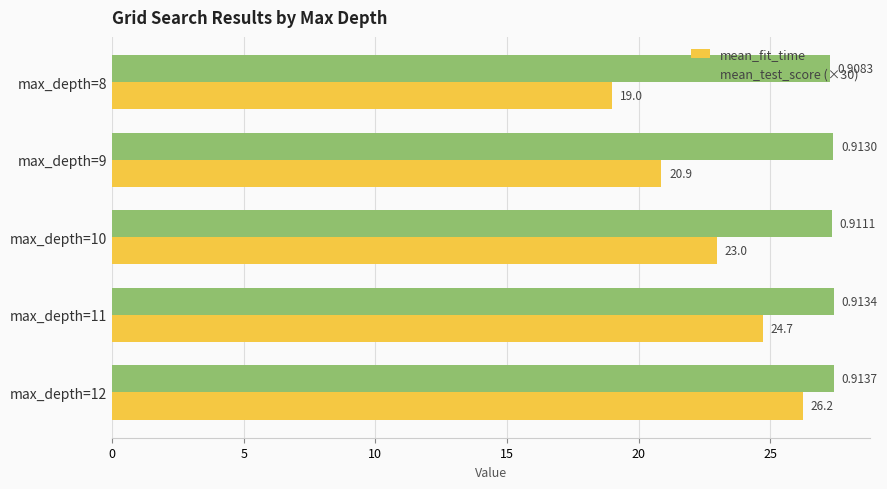

List the series in order of their overall mean, highest first.

mean_test_score (×30), mean_fit_time